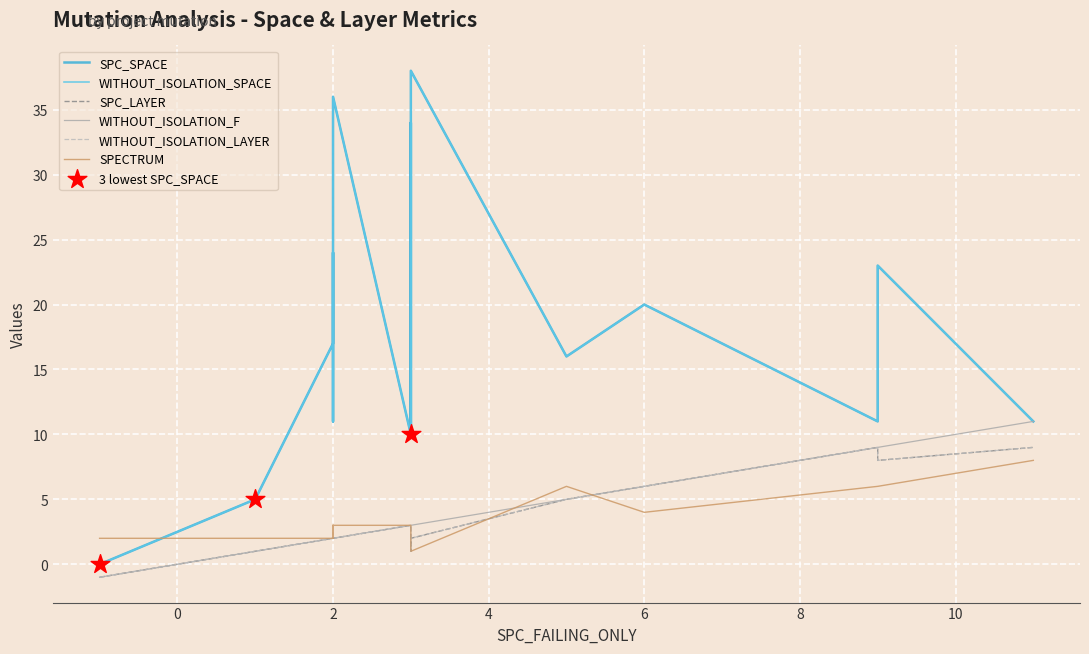

Which series contains the lowest Y value?

SPC_LAYER